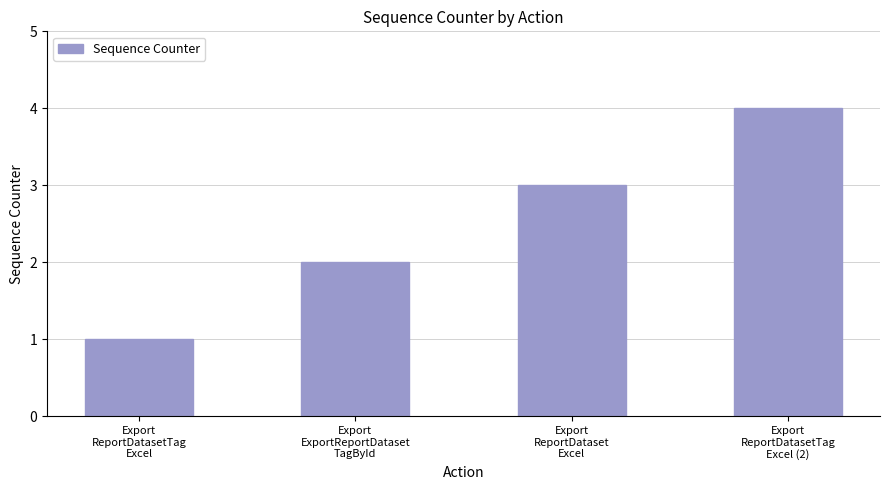

Are the bars grouped side by side (vs. stacked)?

No